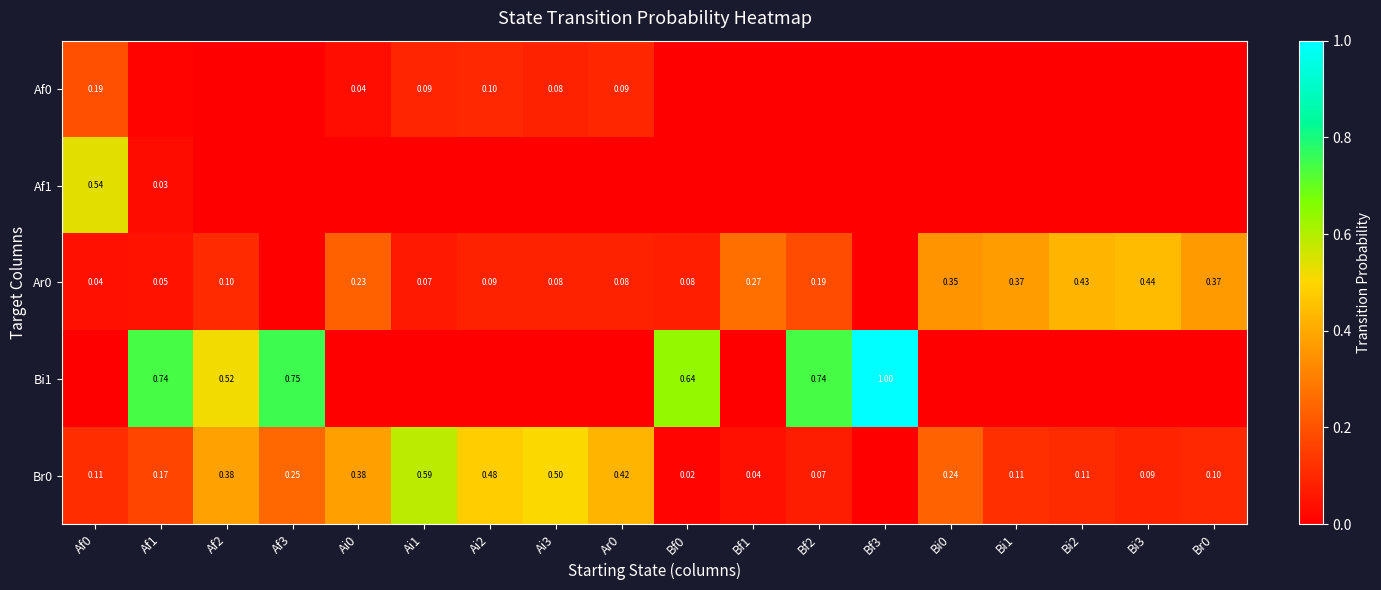

At which category is the sum across all series the highest?

Af1